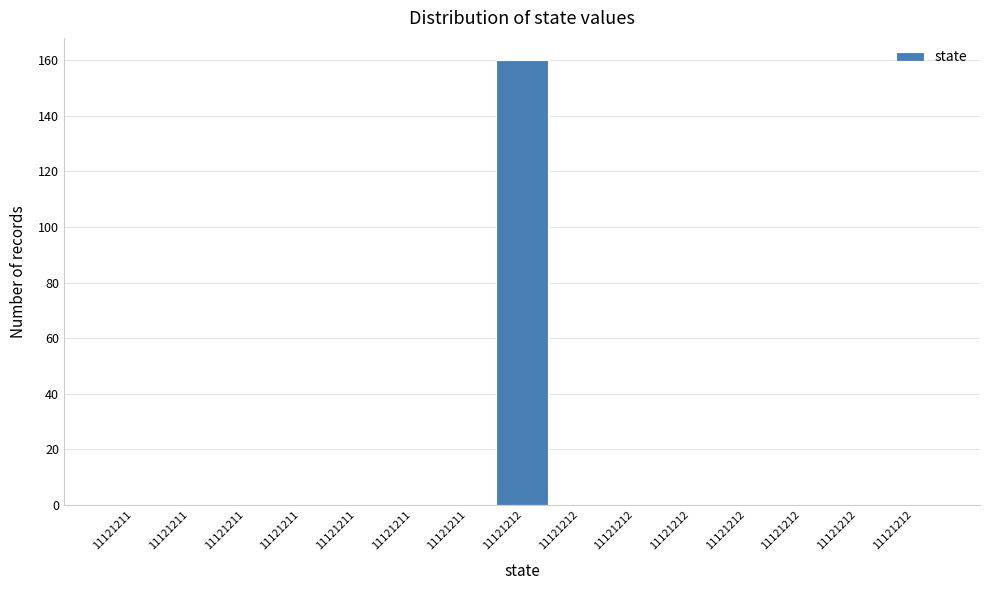

Are the bars horizontal?

No